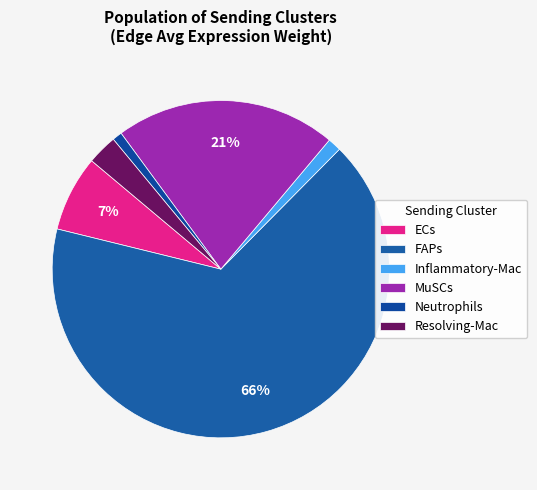

Which slice is the largest?

FAPs